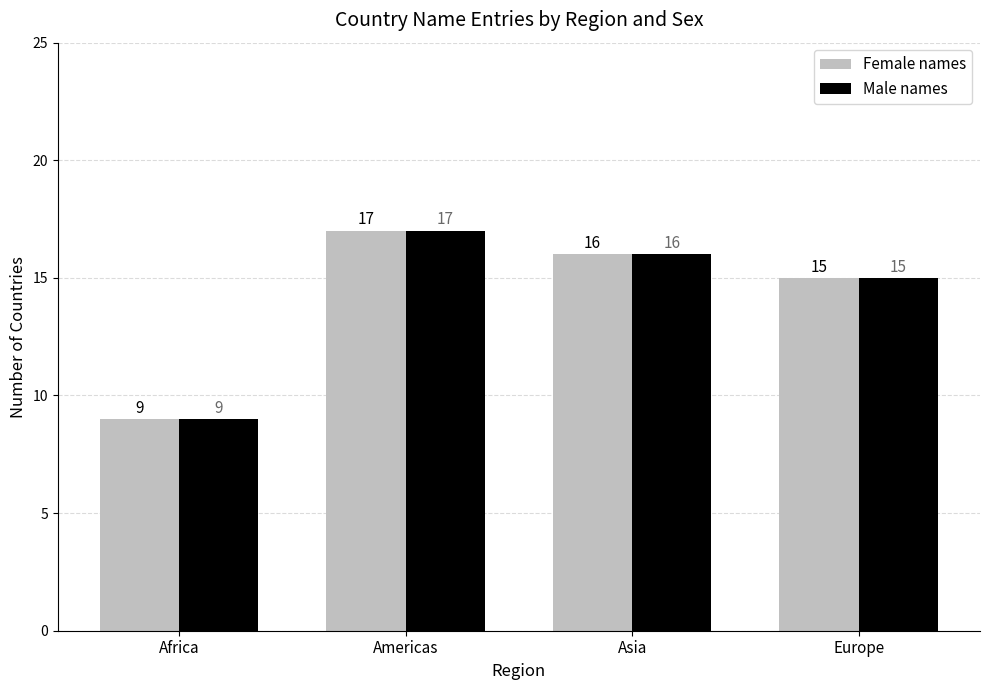

What is the average value of the Male names series?

14